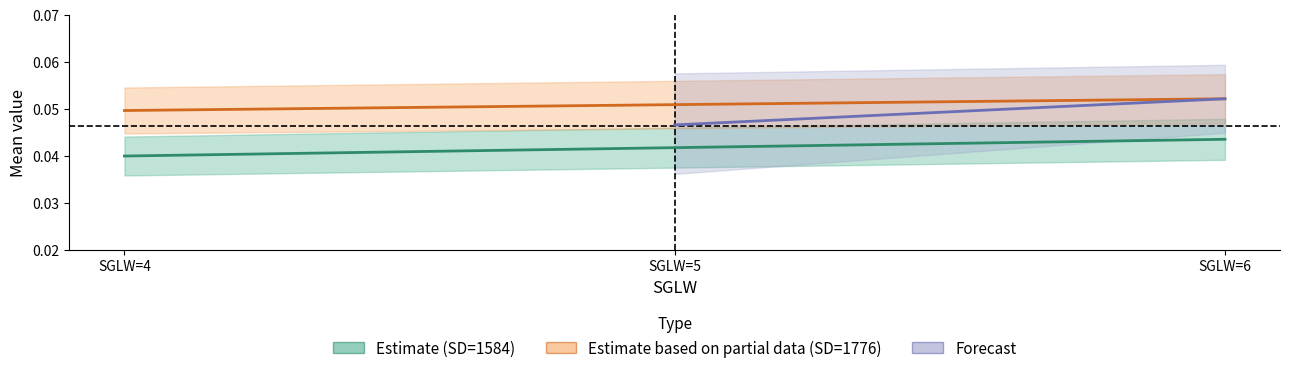

Does the chart display data point markers on the line(s)?

No